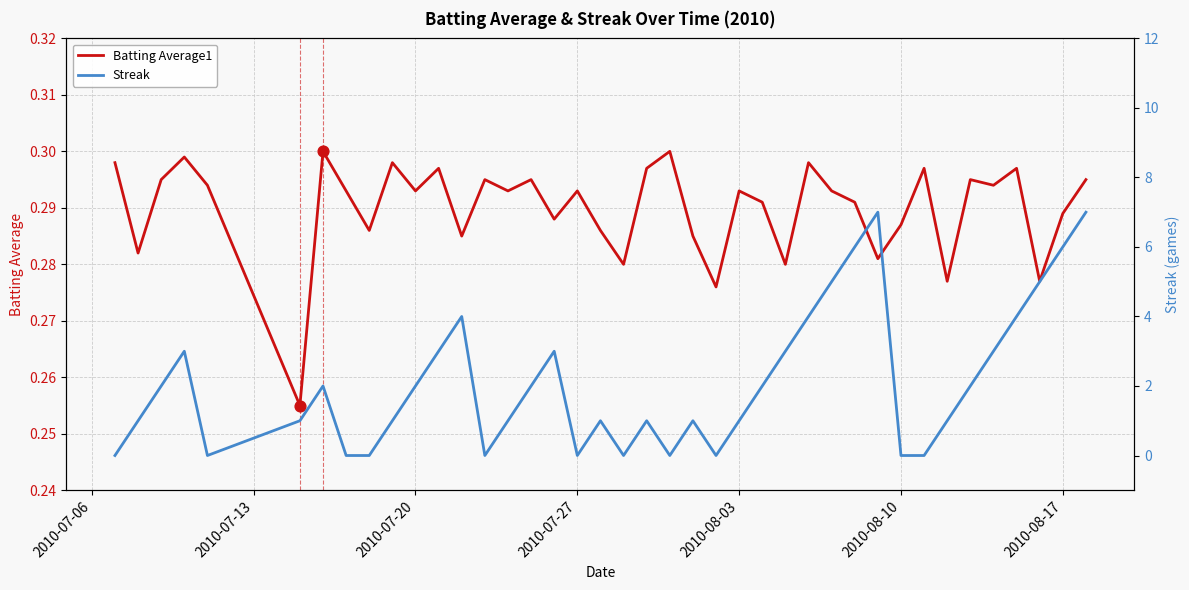

What are all the series names shown in the legend?

Batting Average1, Streak